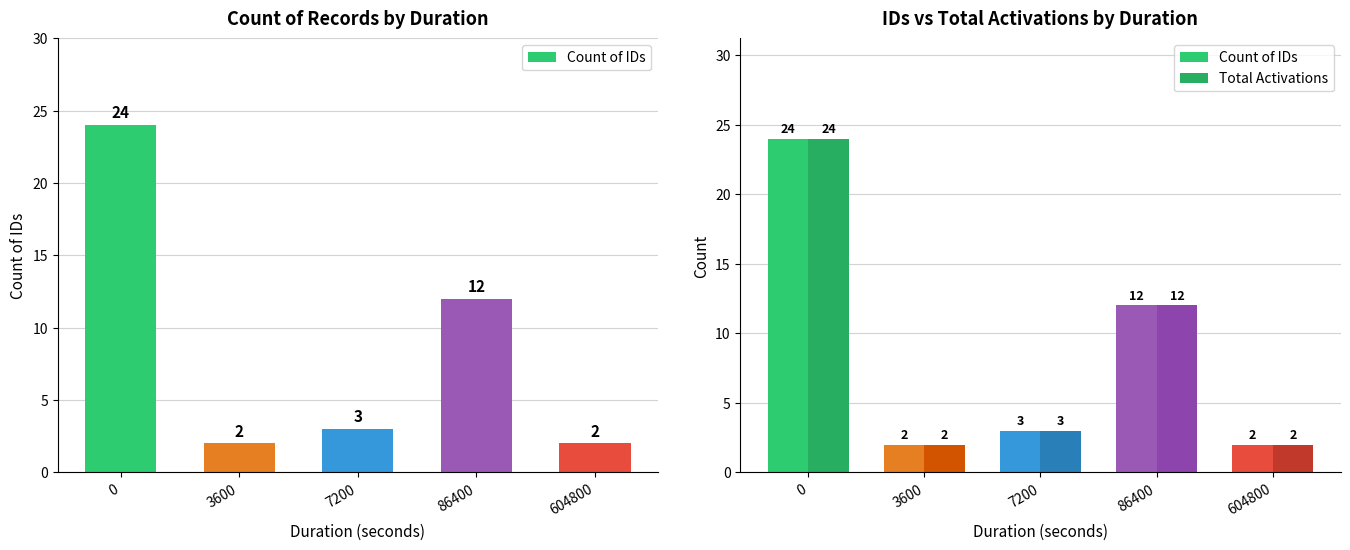

Does the chart contain stacked bars?

No